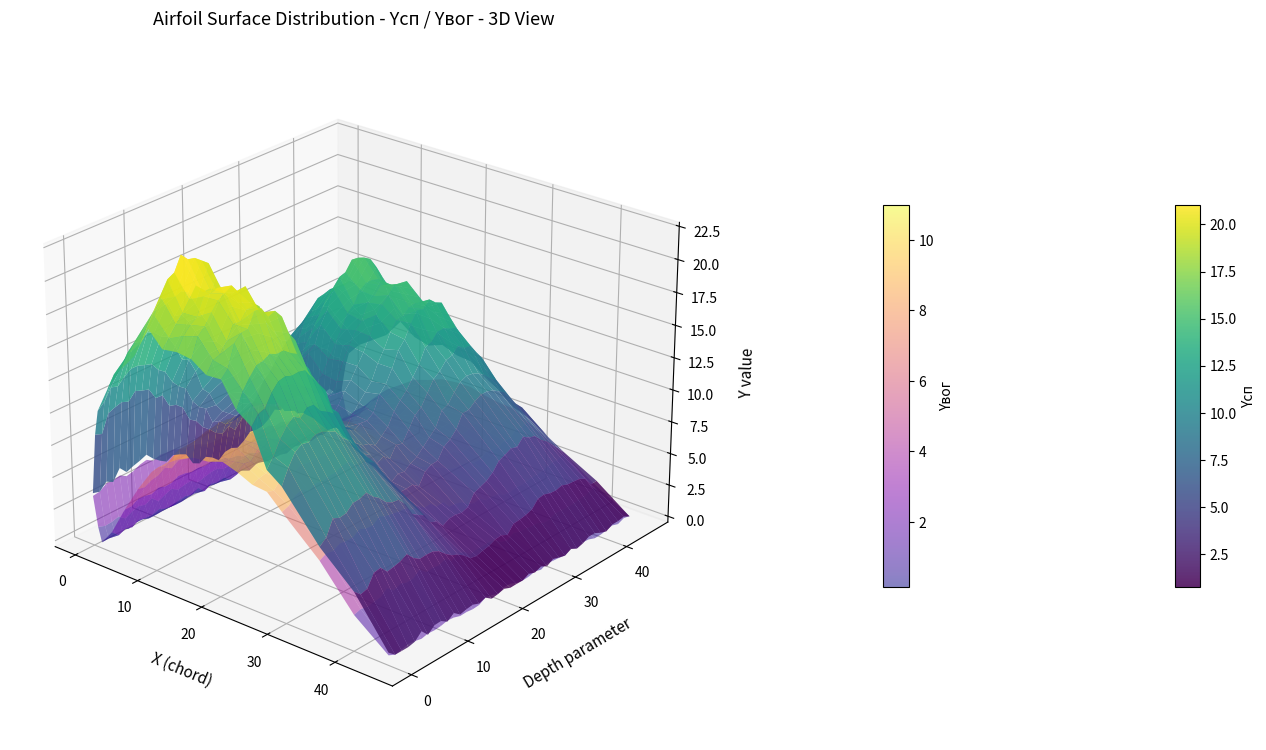

Reading left to right, what are all the values shown in this chart?

Yсп: 0.0=3.6	0.68=8.1	1.23=10.2	2.9=12.2	5.11=14.2	7.33=15.4	9.54=18.1	11.76=16.4	13.98=16.6	16.19=17.0	18.41=15.8	20.62=16.1	22.84=14.2	25.08=13.1	27.28=11.1	29.49=10.3	35.0=6.9	40.0=3.7	45.0=0.2
Yвог: 0.0=3.6	0.68=0.9	1.23=0.0	2.9=0.9	5.11=3.4	7.33=5.3	9.54=7.0	11.76=8.2	13.98=9.1	16.19=9.7	18.41=9.9	20.62=9.9	22.84=9.7	25.08=9.4	27.28=8.8	29.49=8.1	35.0=5.4	40.0=2.4	45.0=0.2